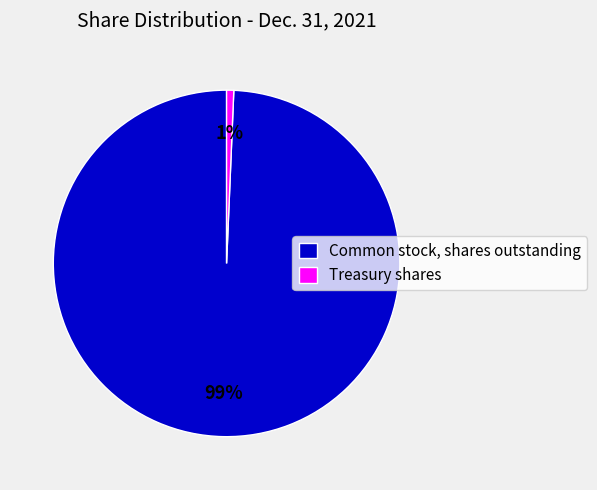

Is it true that Treasury shares is 1% of the pie?

True